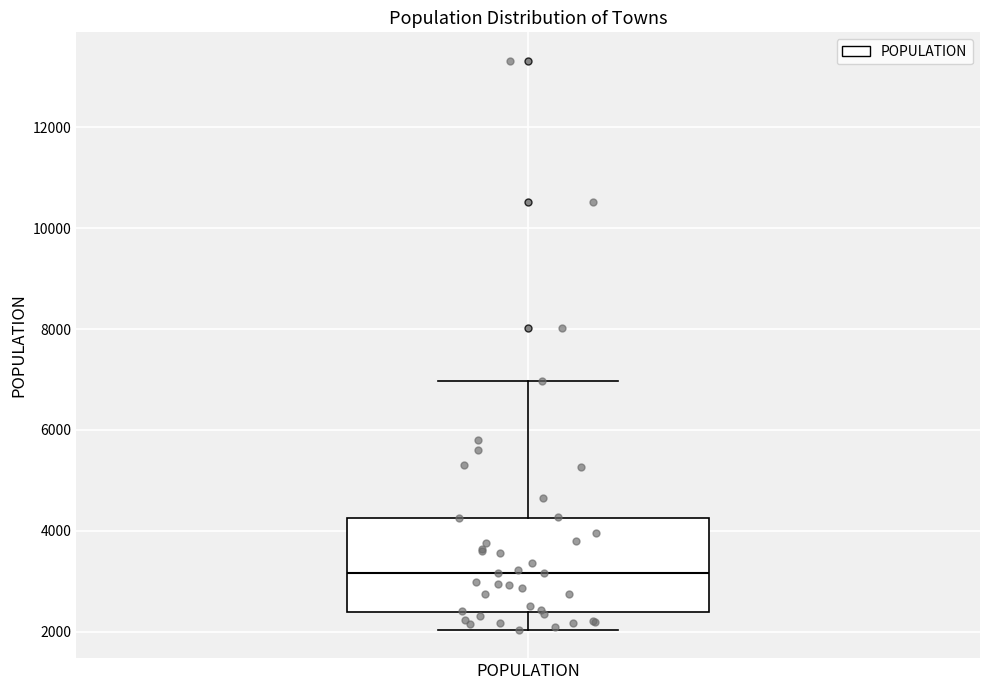

Transcribe this box plot: give where the median line is, the range the box spans, and where the two whiskers end, as read against the y-axis. The values are not printed on the chart, so give them approximately, as read against the axis.

median 3200, box 2400 to 4200, whiskers 2000 to 7000